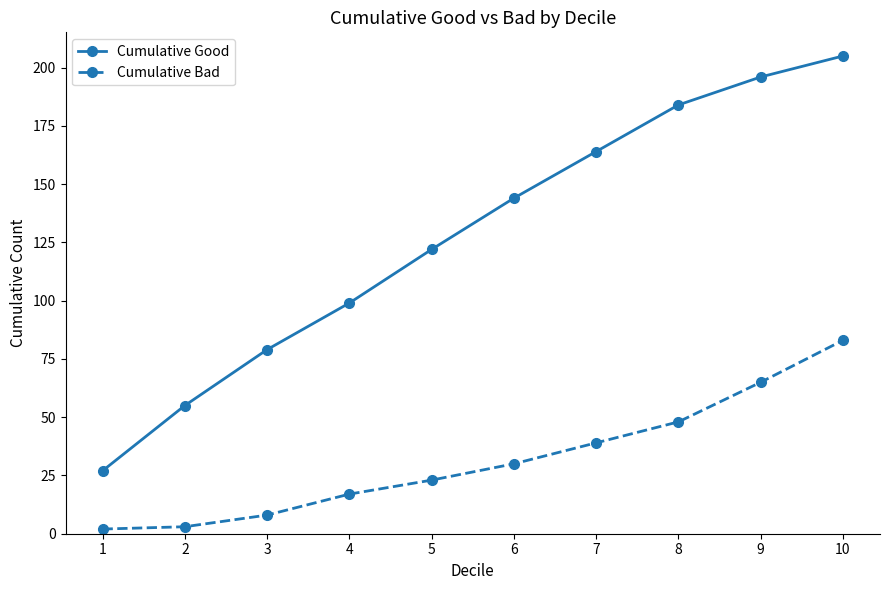

True or false: Cumulative Good and Cumulative Bad intersect in this chart.

False